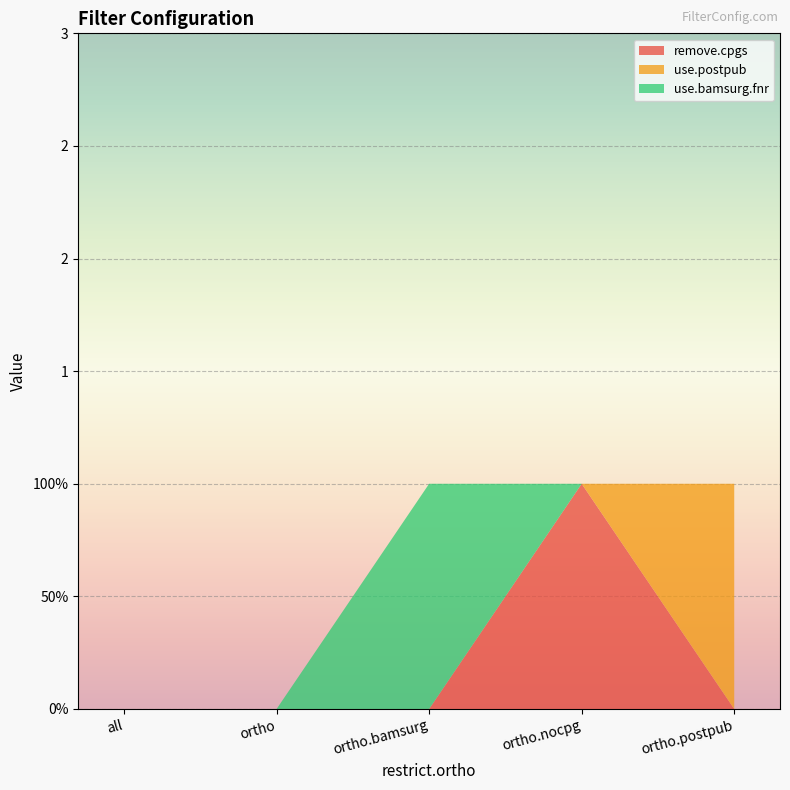

Reading left to right, what are all the values shown in this chart?

remove.cpgs: 0	0	0	1	0
use.postpub: 0	0	0	0	1
use.bamsurg.fnr: 0	0	1	0	0